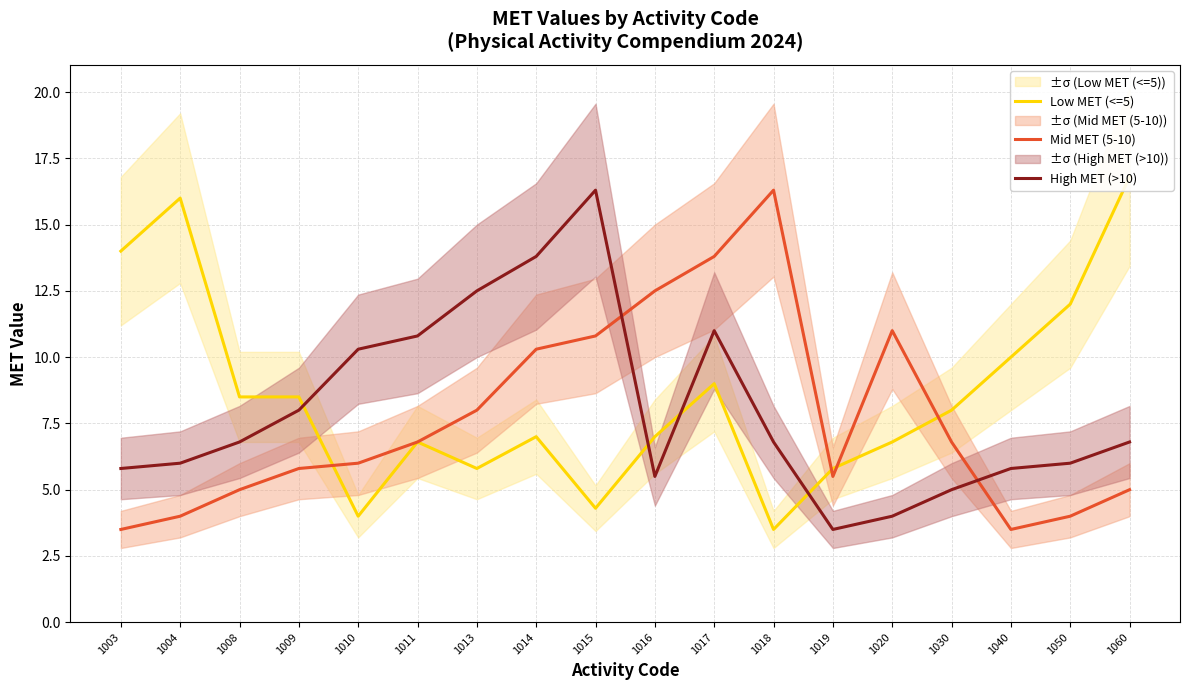

At how many categories does at least one series exceed 12?

9